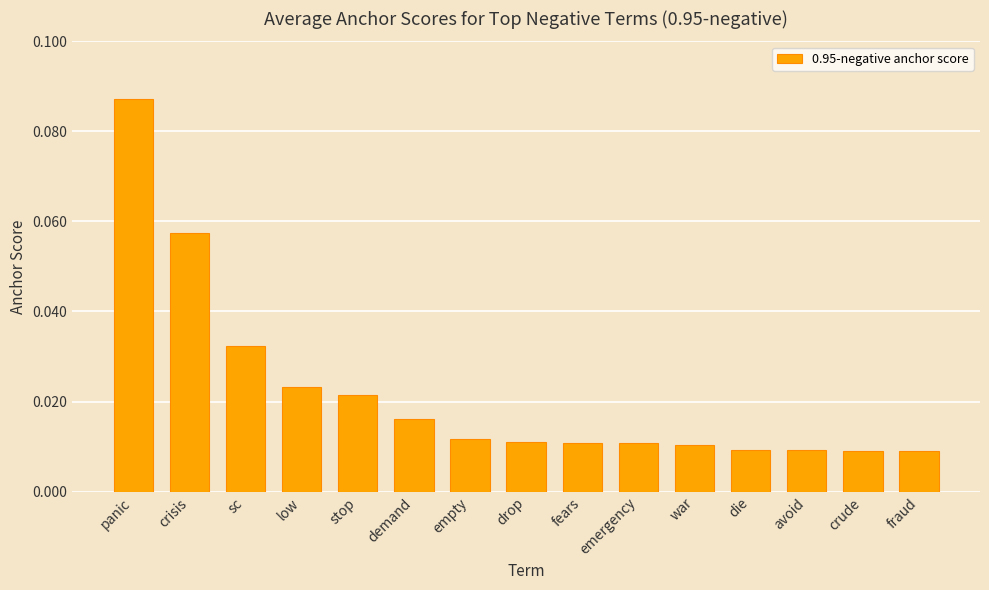

Which has a higher value, low or fears?

low